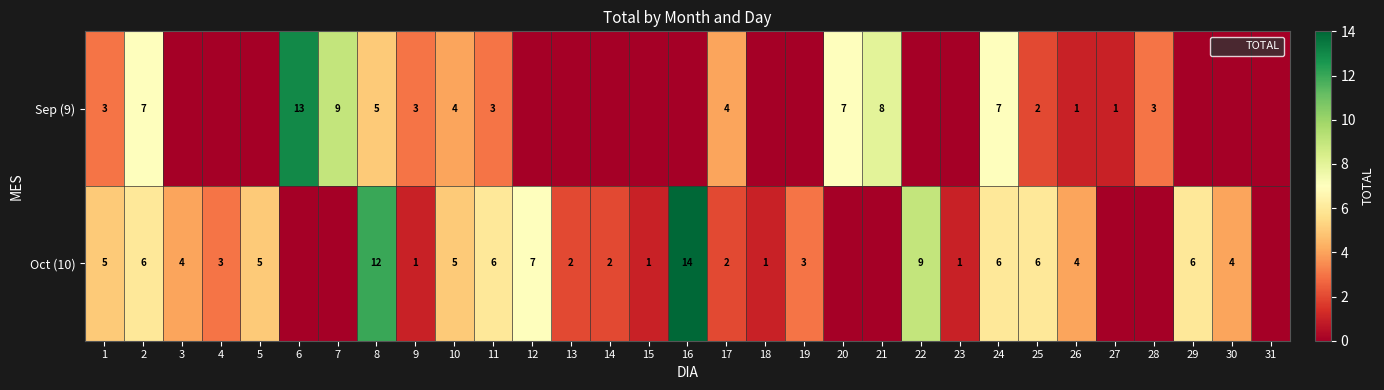

Rank the series by their average value, from lowest to highest.

Sep (9), Oct (10)